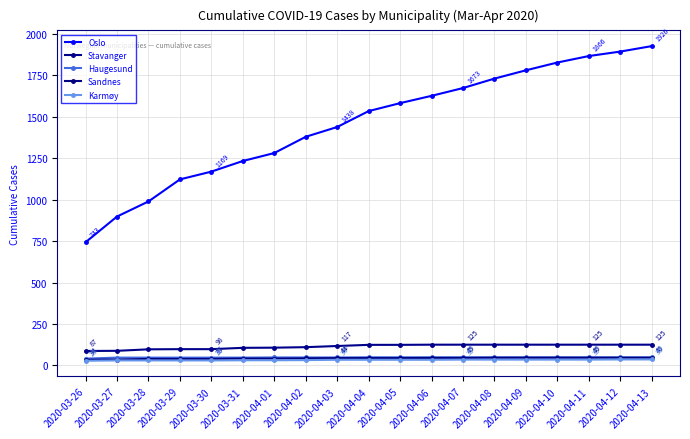

How many lines are shown in the chart?

5